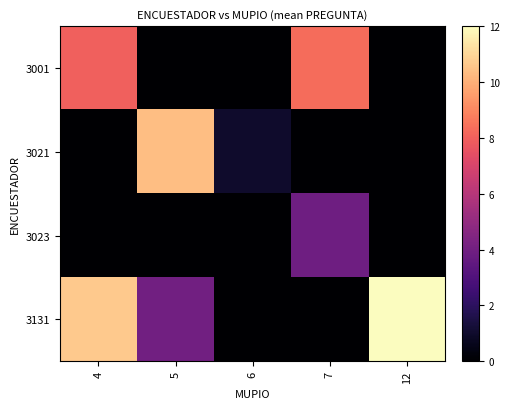

Reading left to right, transcribe all the data shown in this chart.

3001: 4=8.0	5=0.0	6=0.0	7=8.3	12=0.0
3021: 4=0.0	5=10.4	6=1.0	7=0.0	12=0.0
3023: 4=0.0	5=0.0	6=0.0	7=3.9	12=0.0
3131: 4=10.6	5=4.0	6=0.0	7=0.0	12=12.0